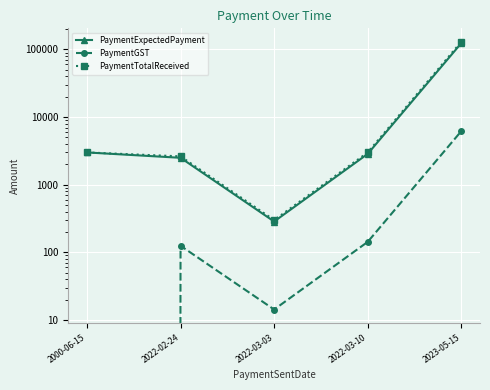

Reading left to right, extract all data points from this chart.

PaymentExpectedPayment: 3000.0	2500.0	285.7	2857.1	123809.5
PaymentGST: 0.0	125.0	14.3	142.9	6190.5
PaymentTotalReceived: 3000.0	2625.0	300.0	3000.0	130000.0